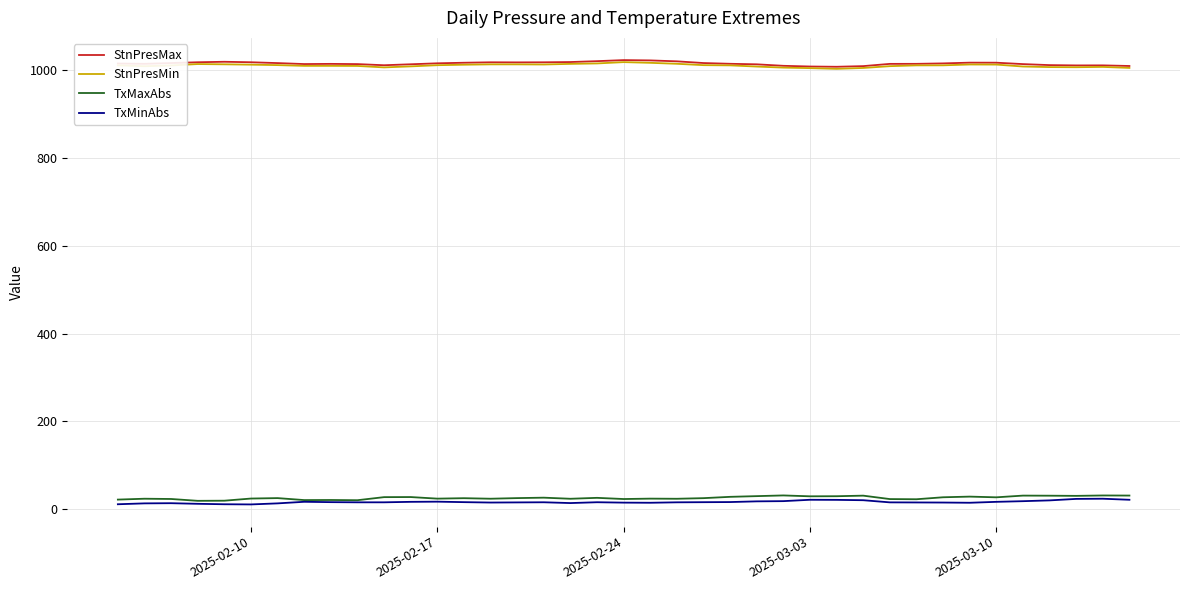

True or false: TxMaxAbs and StnPresMin intersect in this chart.

False